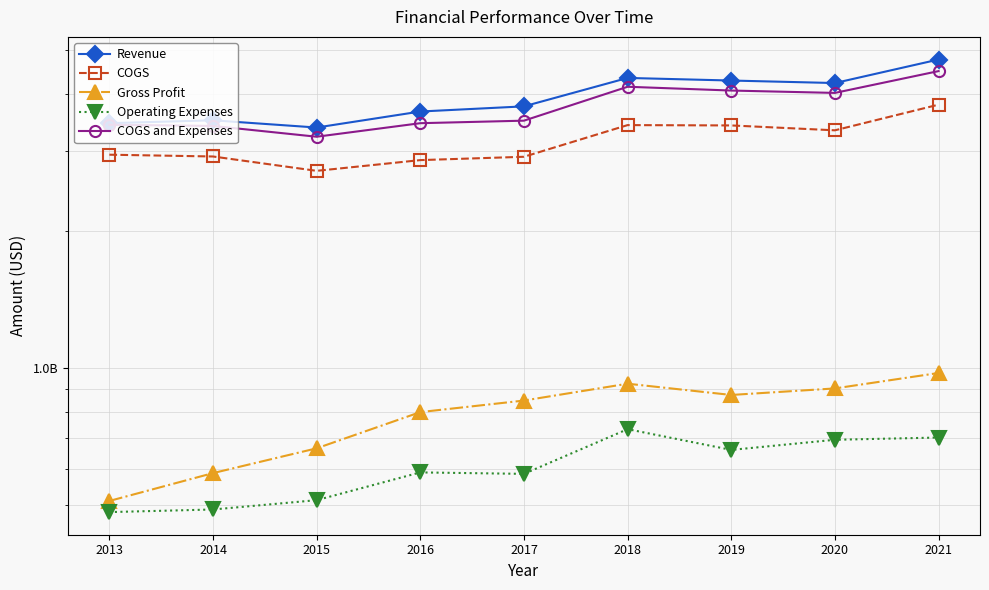

Reading left to right, list all the values displayed in this chart.

Revenue: 3456539000	3507206000	3381060000	3666799000	3763934000	4346703000	4289761000	4235677000	4771719000
COGS: 2946463000	2919864000	2715125000	2866805000	2915736000	3422969000	3417222000	3333770000	3796452000
Gross Profit: 510076000	587342000	665935000	799994000	848198000	923734000	872539000	901907000	975267000
Operating Expenses: 482088000	488477000	512126000	589407000	585074000	733748000	660574000	695338000	703278000
COGS and Expenses: 3428551000	3408341000	3227251000	3456212000	3500810000	4156717000	4077796000	4029108000	4499730000